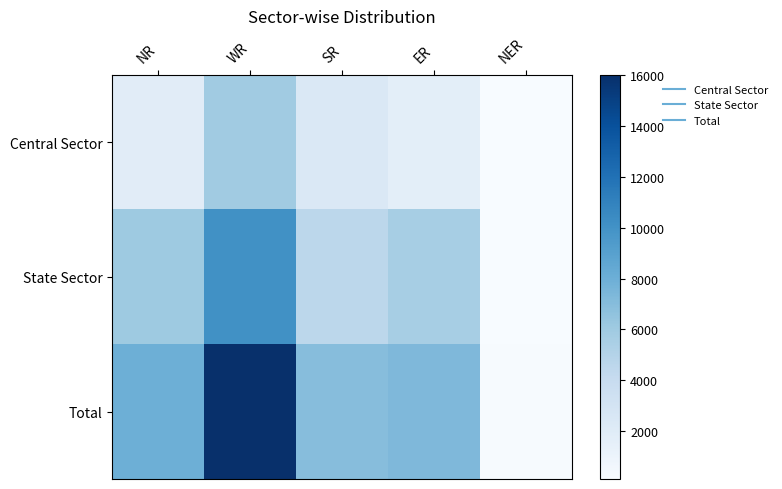

Reading left to right, transcribe all the data shown in this chart.

Central Sector: NR=1890	WR=5930	SR=2390	ER=1700	NER=124
State Sector: NR=6080	WR=10092	SR=4566	ER=5614	NER=119
Total: NR=7970	WR=16022	SR=6956	ER=7314	NER=242